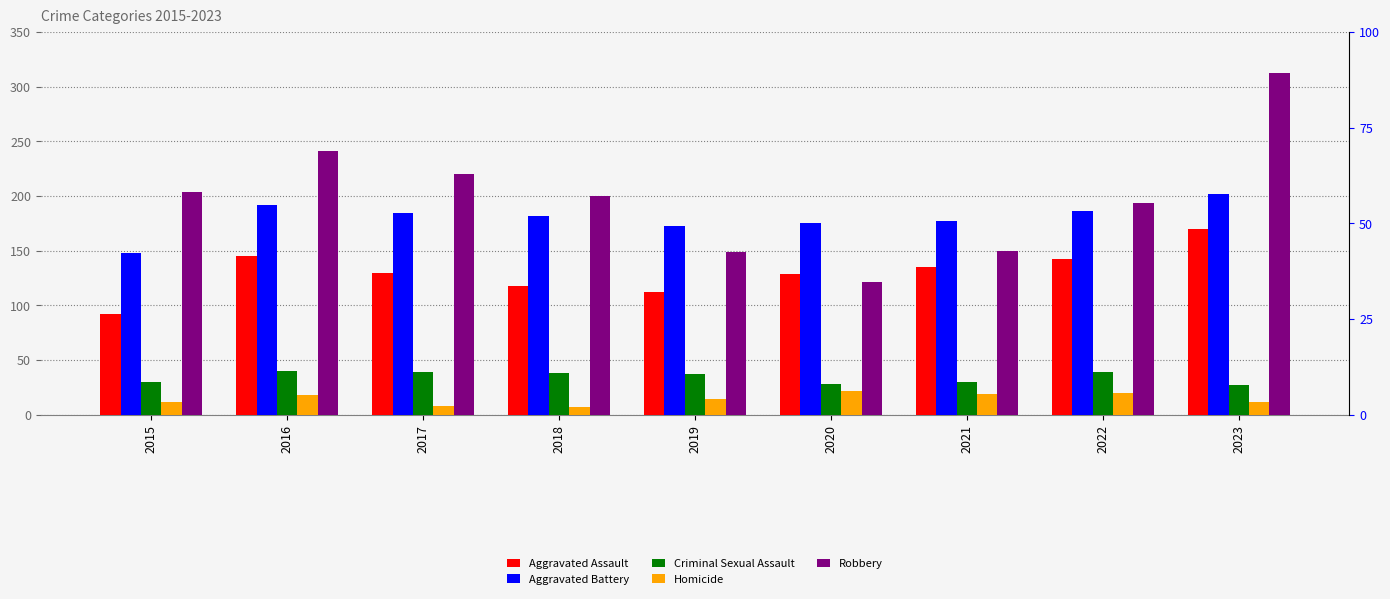

Where does the Aggravated Assault series first go above 130?

2016